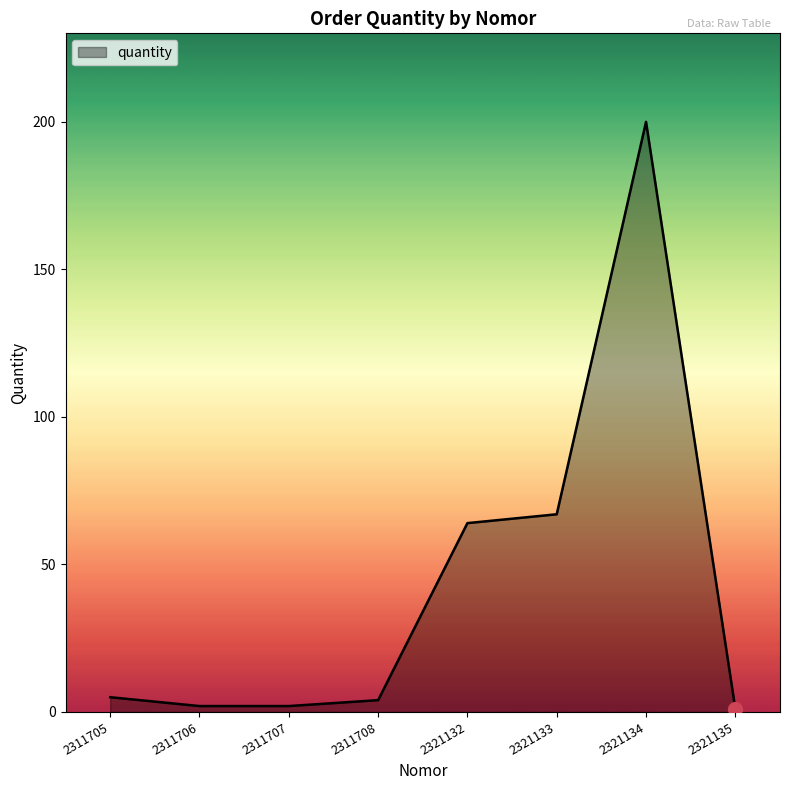

Reading left to right, list all the values displayed in this chart.

5	2	2	4	64	67	200	1